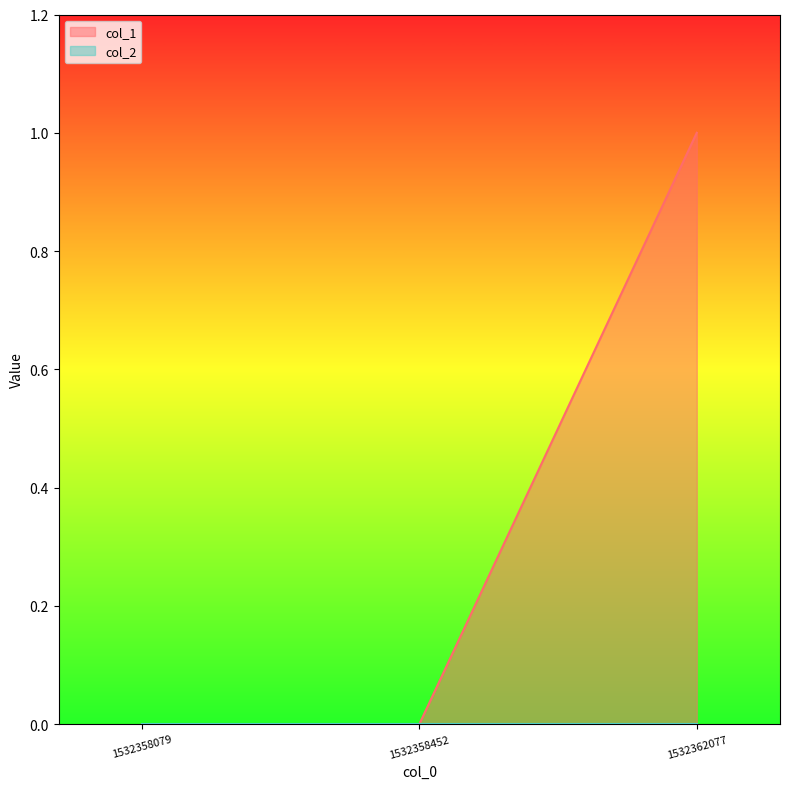

Is it true that the value at 1532358452 is 0?

False